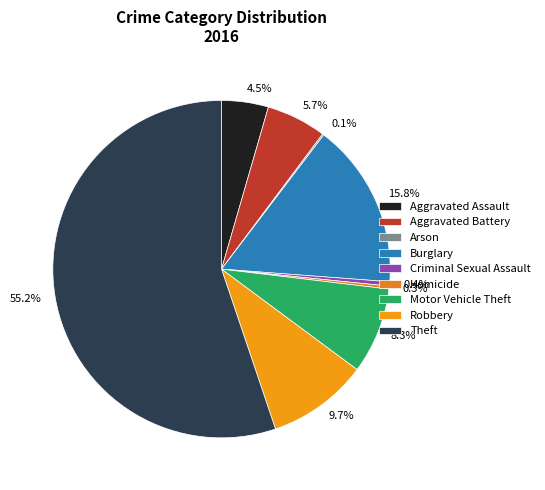

True or false: Theft accounts for 55% of the total.

True